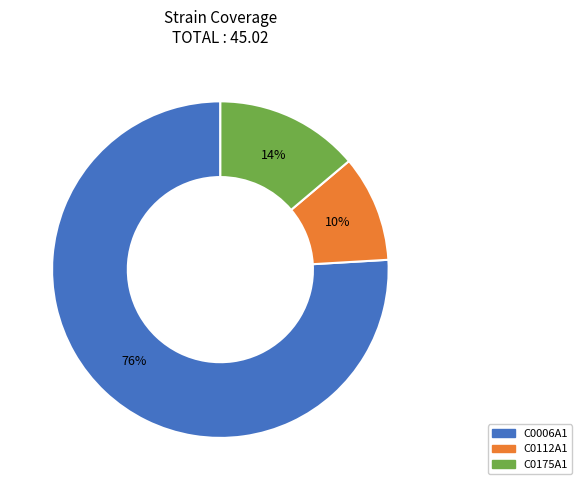

What is the largest slice in the pie chart?

C0006A1